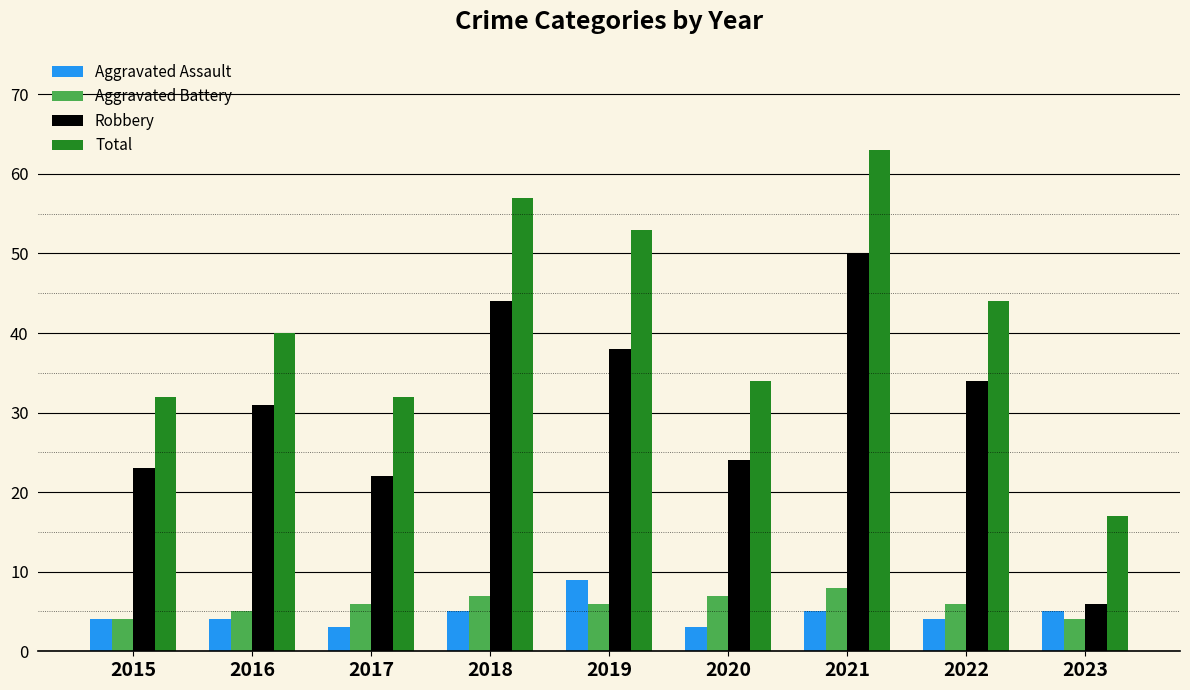

Read the Aggravated Assault value at 2022.

4